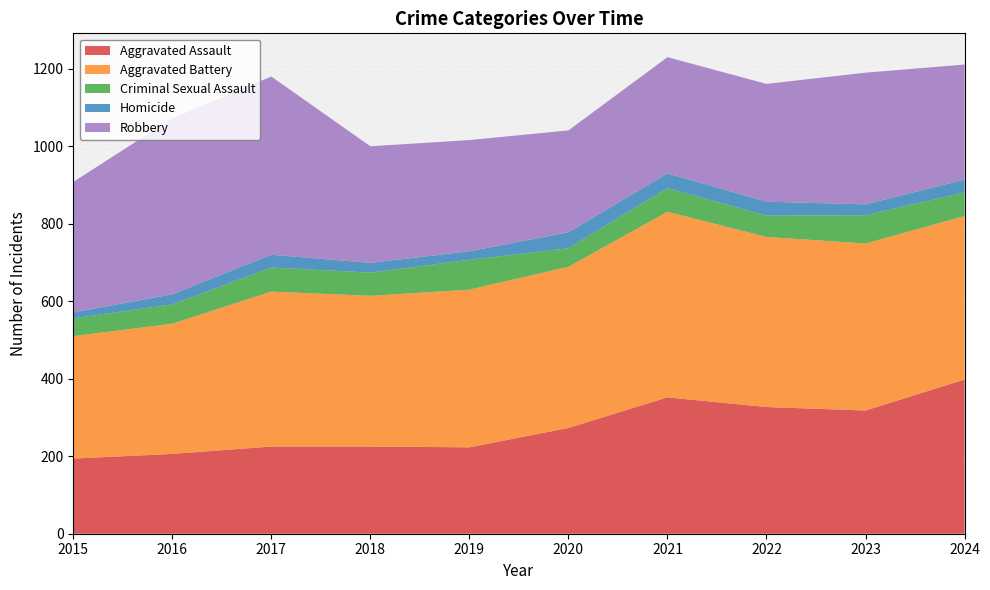

Reading left to right, transcribe all the data shown in this chart.

Aggravated Assault: 194	206	225	225	223	273	352	327	318	398
Aggravated Battery: 316	336	400	389	407	416	479	439	431	422
Criminal Sexual Assault: 46	50	62	60	77	48	61	55	73	61
Homicide: 15	26	33	25	22	41	38	36	28	33
Robbery: 337	454	460	301	287	263	300	304	340	297